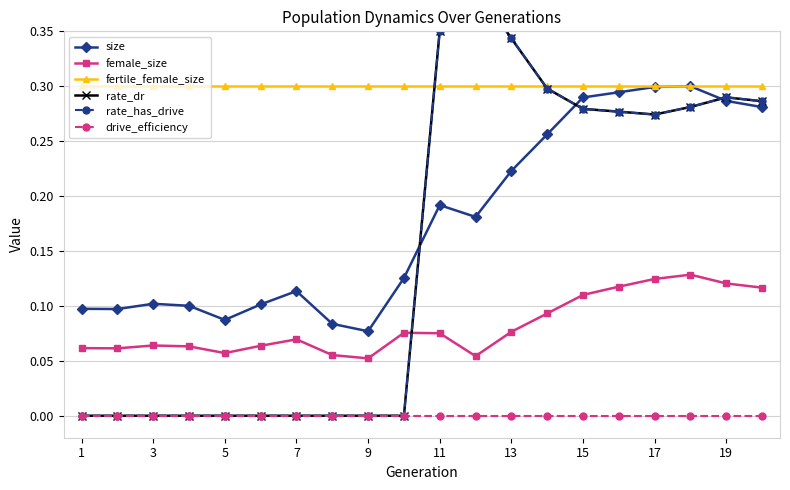

How many distinct data groups are displayed?

6